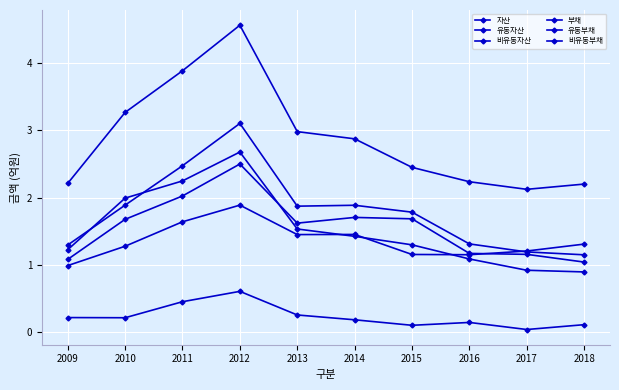

At which category does the chart reach its minimum across all series?

2017